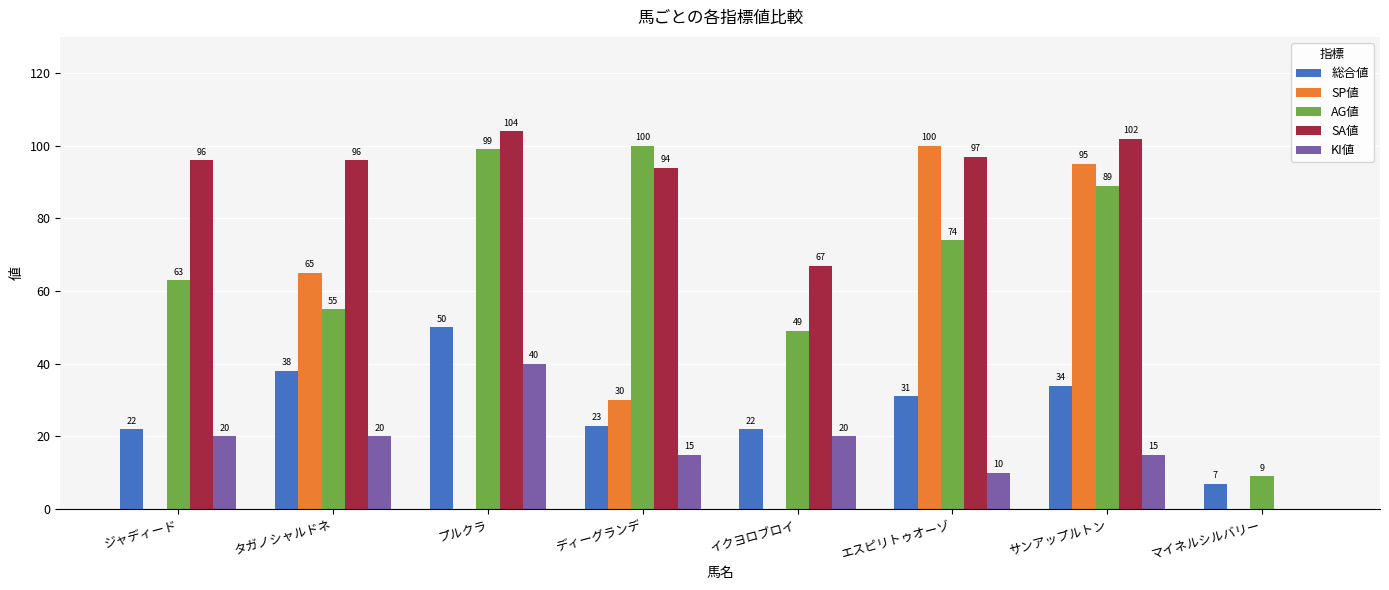

Reading left to right, list all the values displayed in this chart.

総合値: 22	38	50	23	22	31	34	7
SP値: 0	65	0	30	0	100	95	0
AG値: 63	55	99	100	49	74	89	9
SA値: 96	96	104	94	67	97	102	0
KI値: 20	20	40	15	20	10	15	0